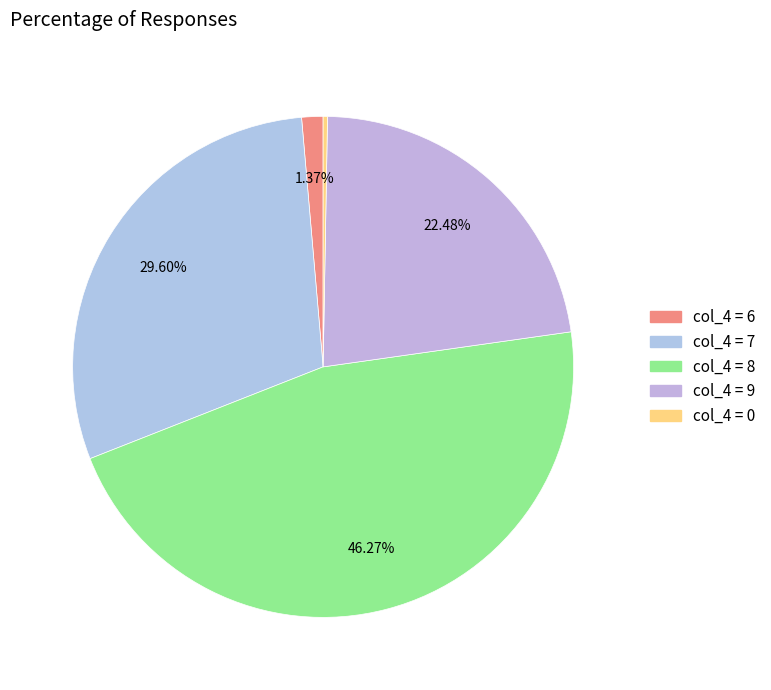

Count the number of slices in the pie.

5